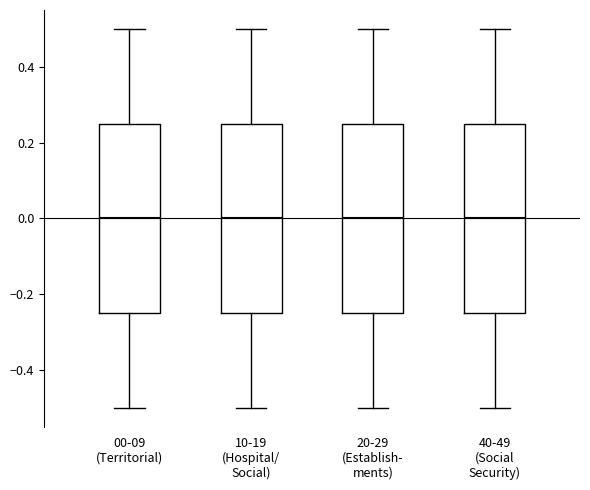

Reading left to right, read every box against the y-axis: the position of its median line, the range the box covers, and the ends of its whiskers. The values are not printed on the chart, so give them approximately, as read against the axis.

00-09 (Territorial): median 0.00, box -0.24 to 0.24, whiskers -0.50 to 0.50
10-19 (Hospital/ Social): median 0.00, box -0.24 to 0.24, whiskers -0.50 to 0.50
20-29 (Establish- ments): median 0.00, box -0.24 to 0.24, whiskers -0.50 to 0.50
40-49 (Social Security): median 0.00, box -0.24 to 0.24, whiskers -0.50 to 0.50